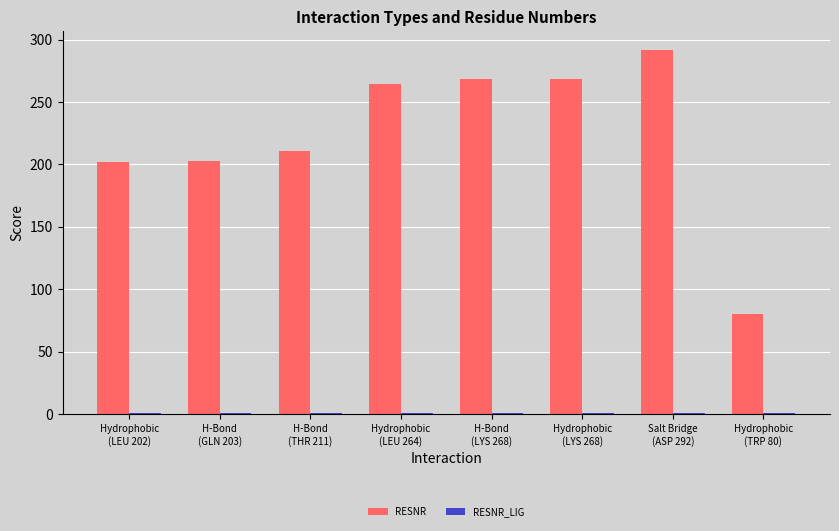

What is the difference between the maximum and second lowest values in the RESNR series?

90